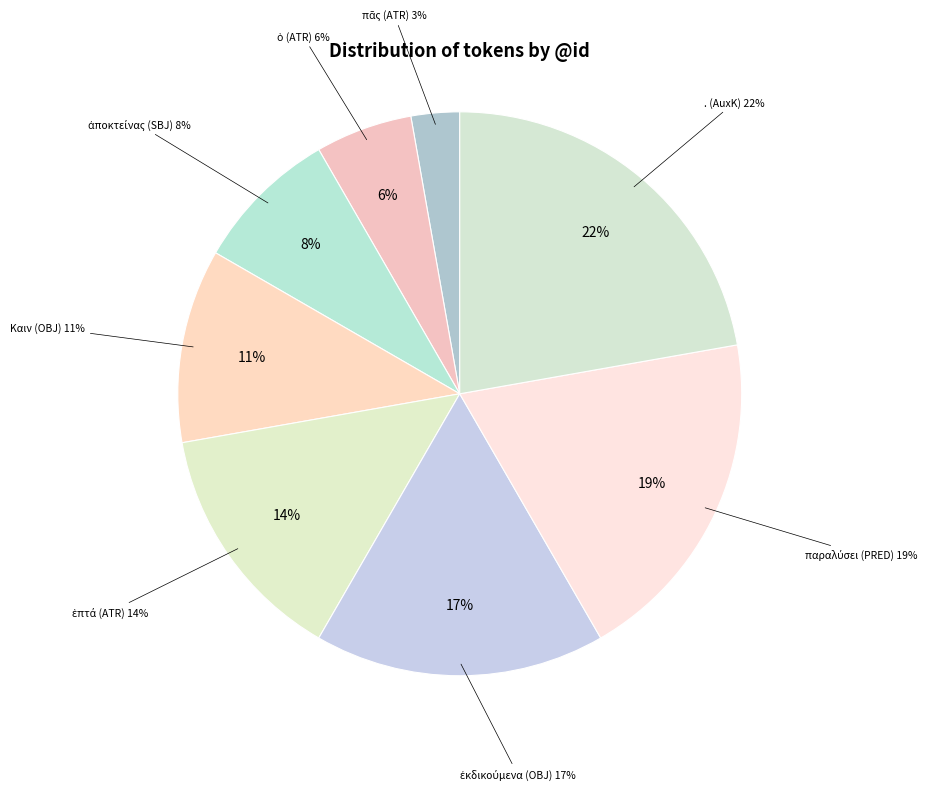

Which slice is the smallest?

πᾶς (ATR)